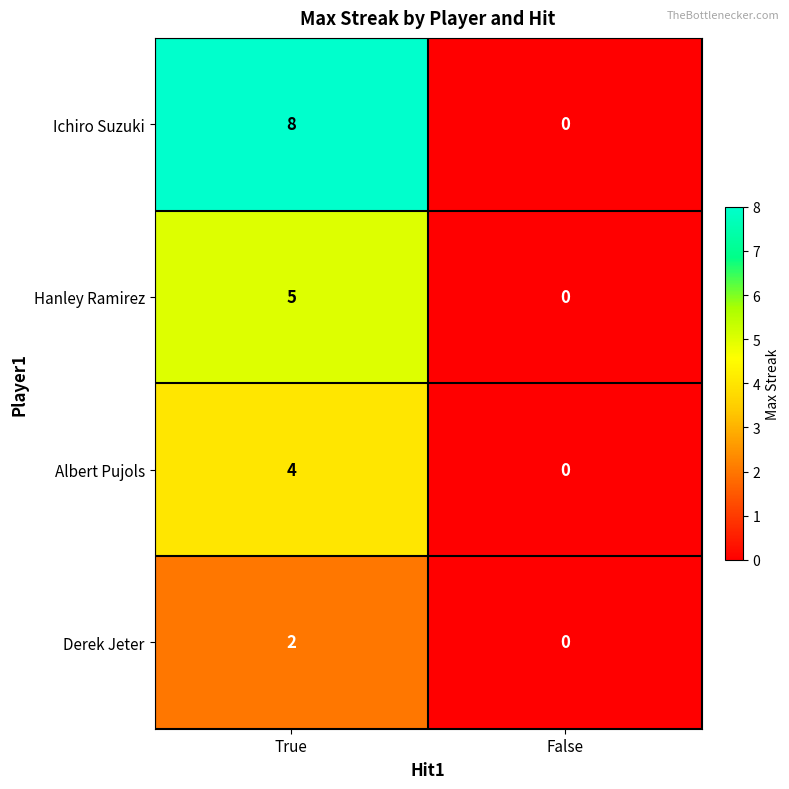

At which category is the sum across all series the highest?

True